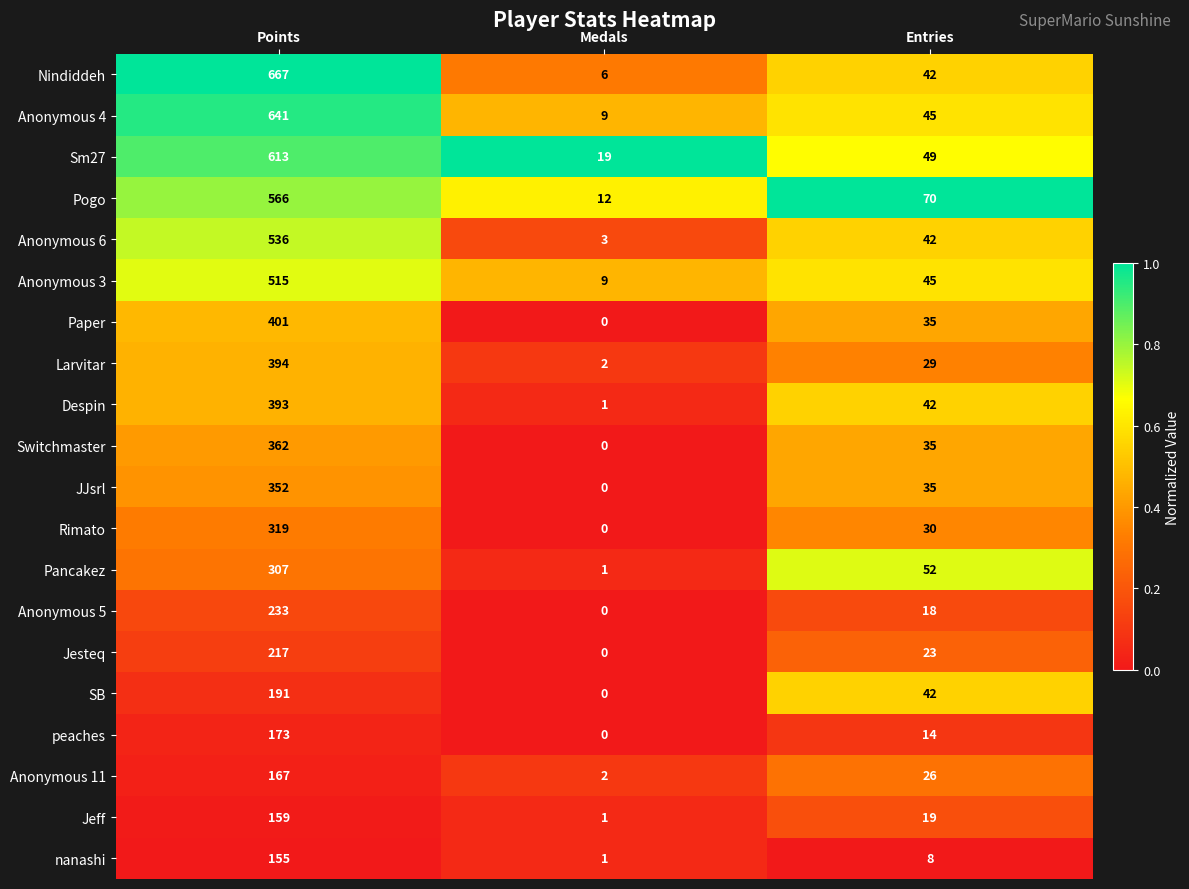

How many positive values does the peaches series have?

2